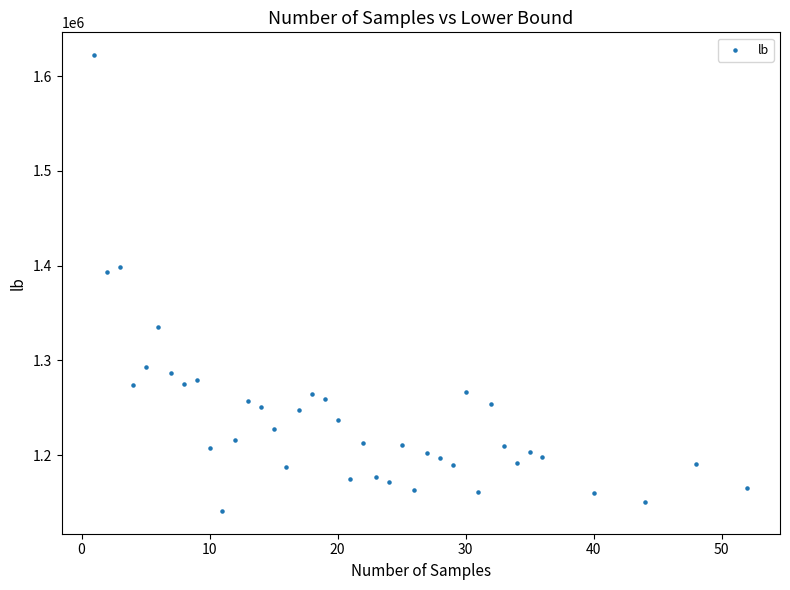

What Y value in the scatter plot is closest to 1381672?

1393230.8